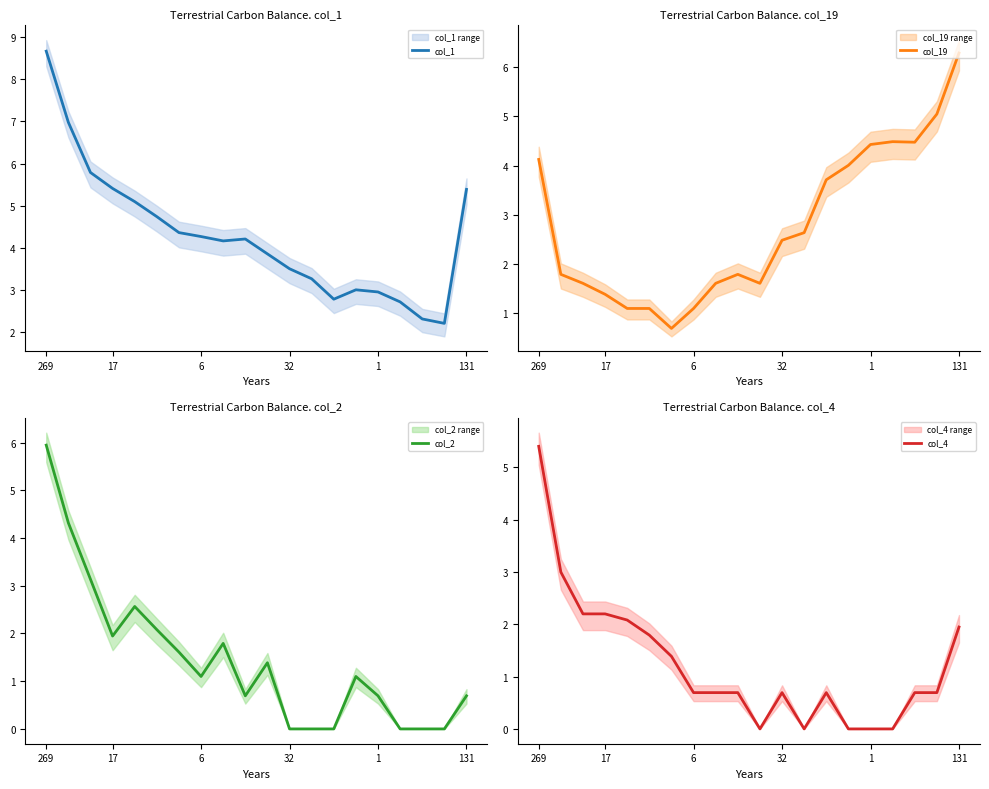

What are all the series names shown in the legend?

col_1, col_19, col_2, col_4